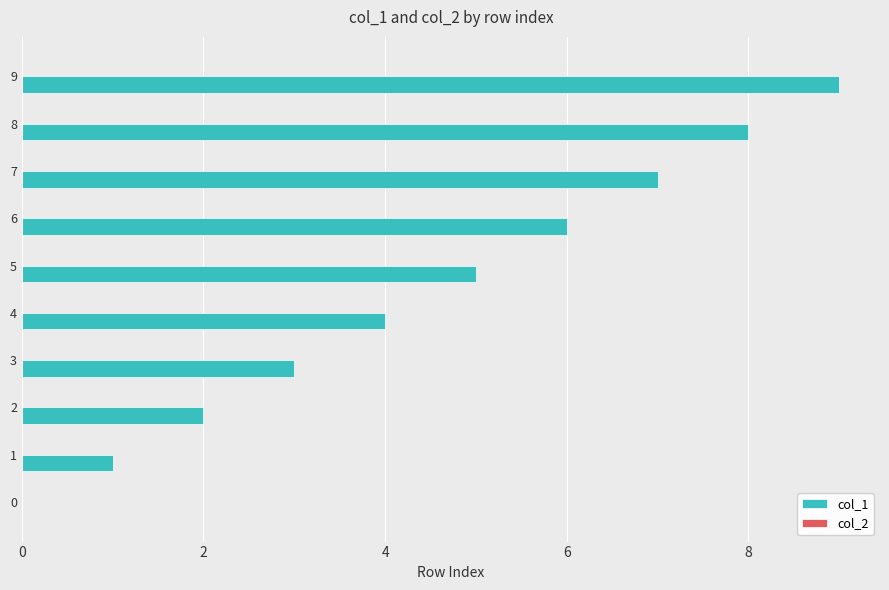

At which category does the chart reach its peak across all series?

9